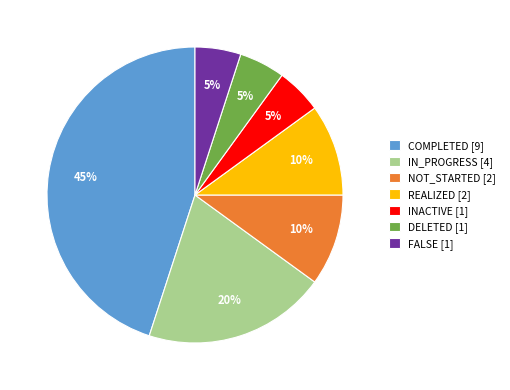

How many slices are in this pie chart?

7